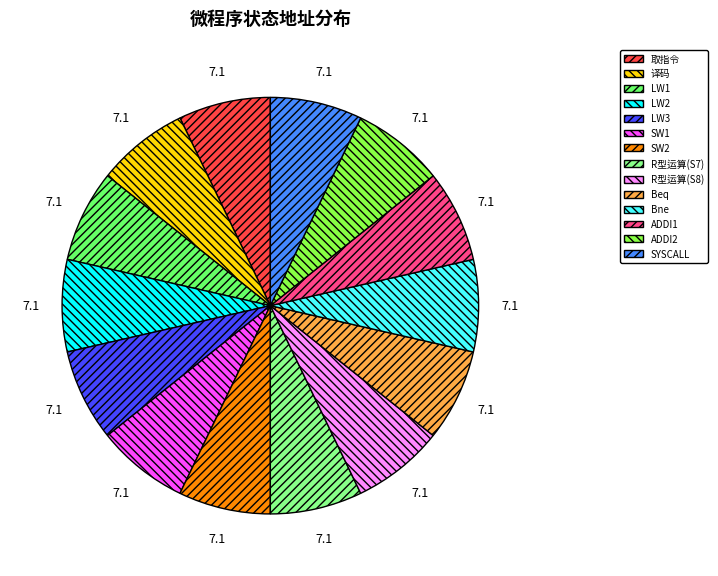

How many segments does this pie chart have?

14